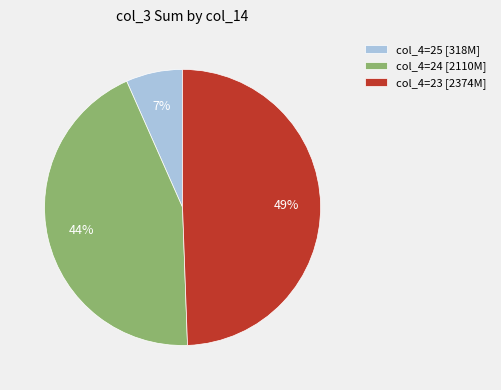

Is there a majority slice in this chart?

No